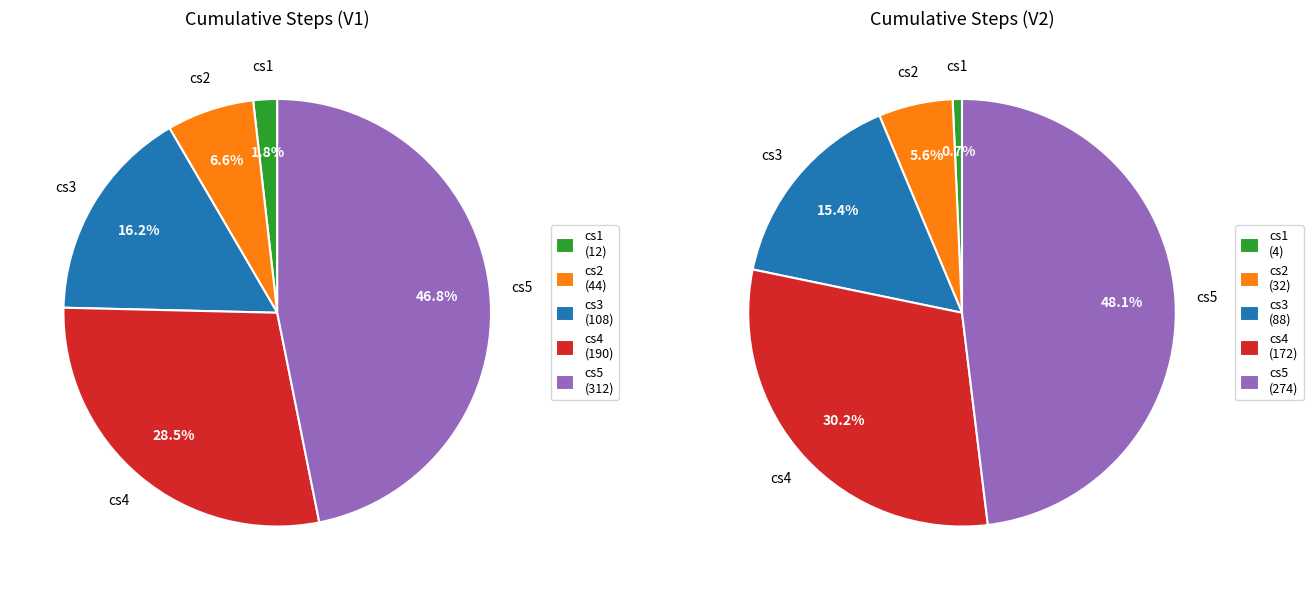

What portion of the pie excludes cs5?

53.2%